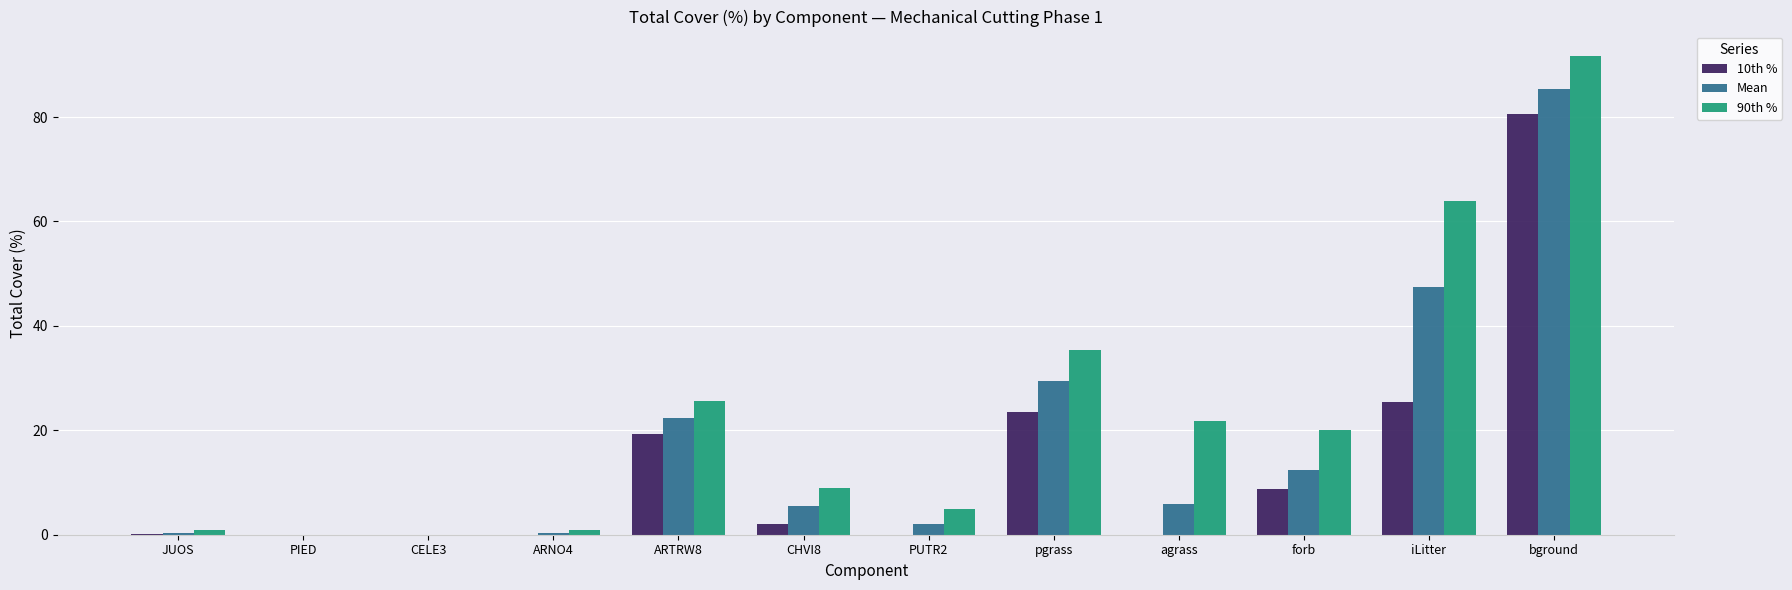

How many distinct data groups are displayed?

3